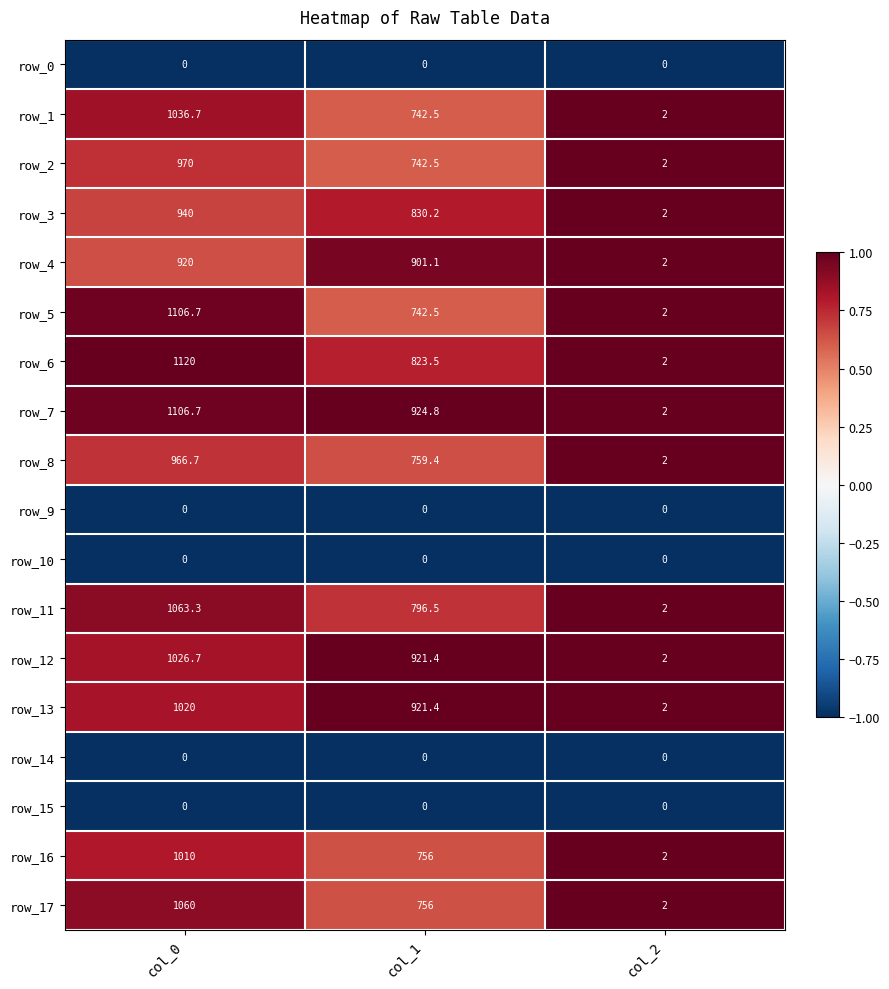

Is it true that row_7 equals 1106.7 at col_0?

True